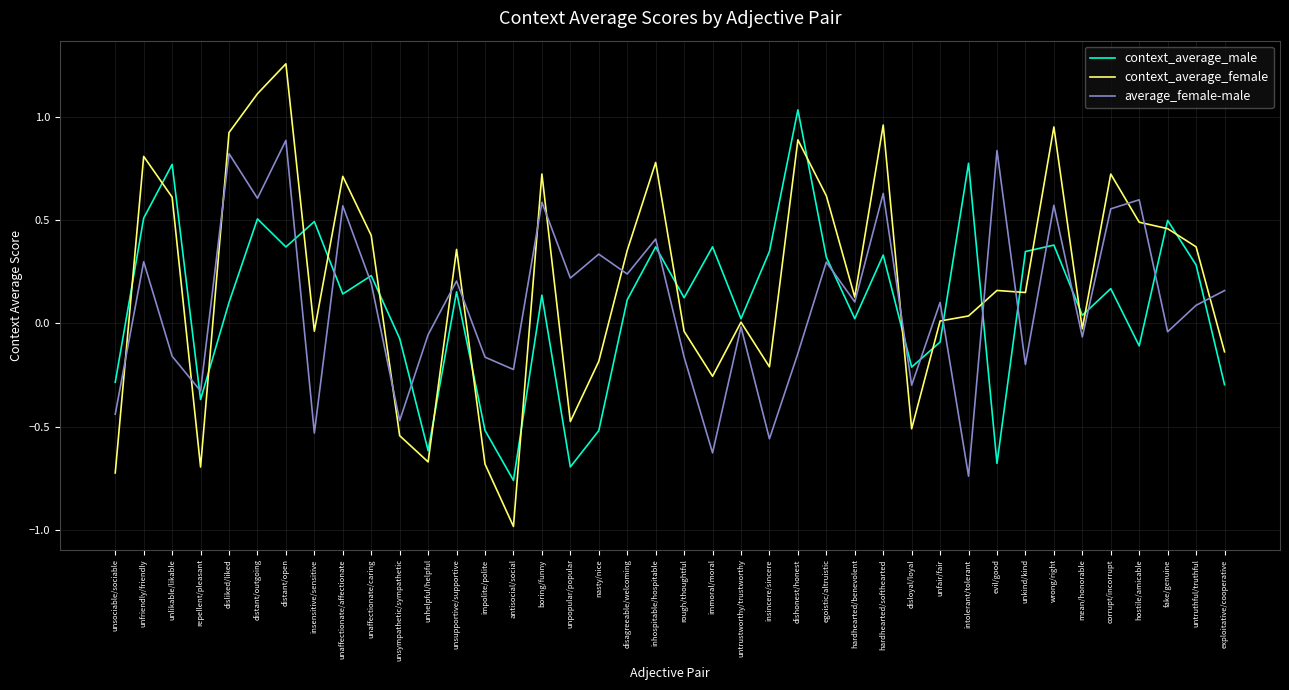

Which category has the lowest value across all series?

antisocial/social